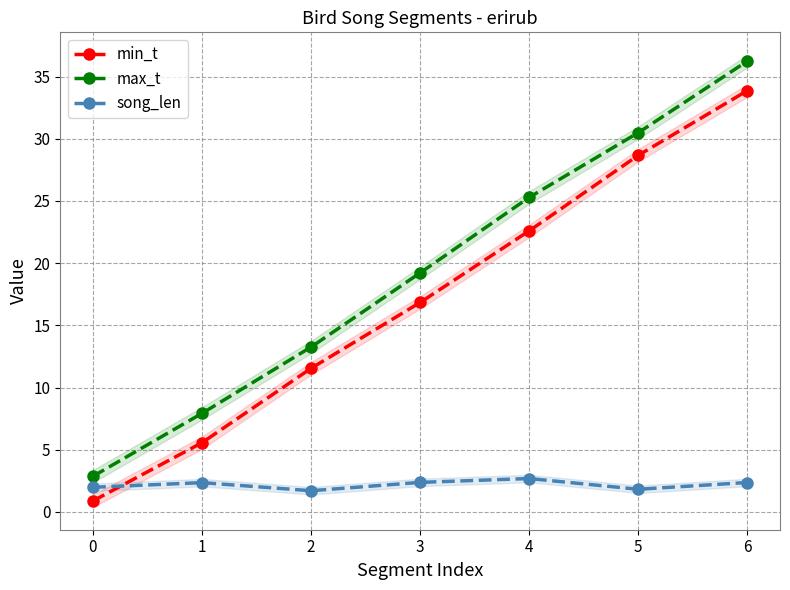

How many lines are shown in the chart?

3